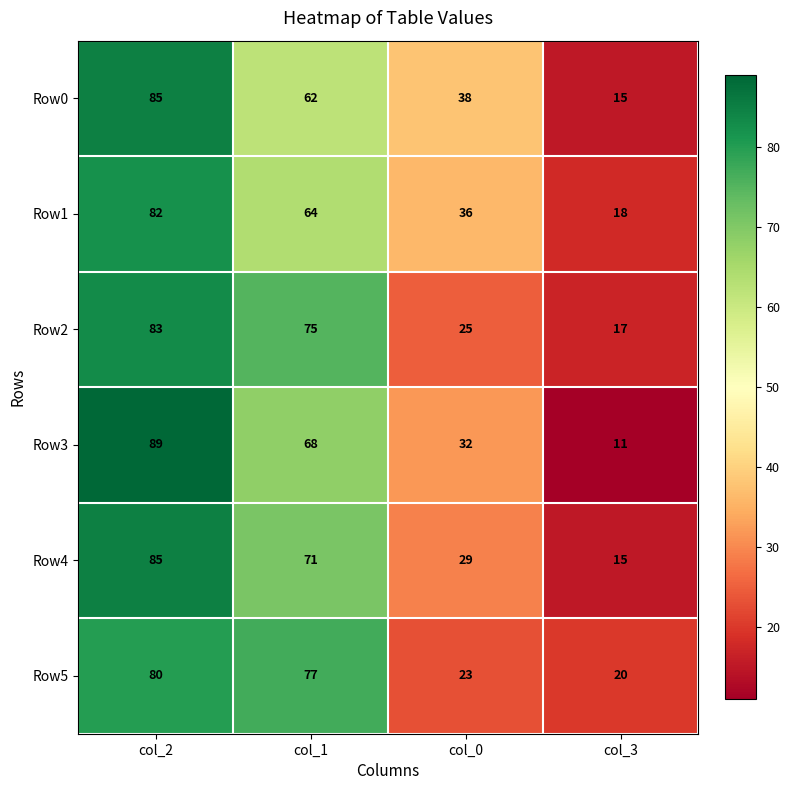

The Row1 series shows 31 at col_3. True or false?

False